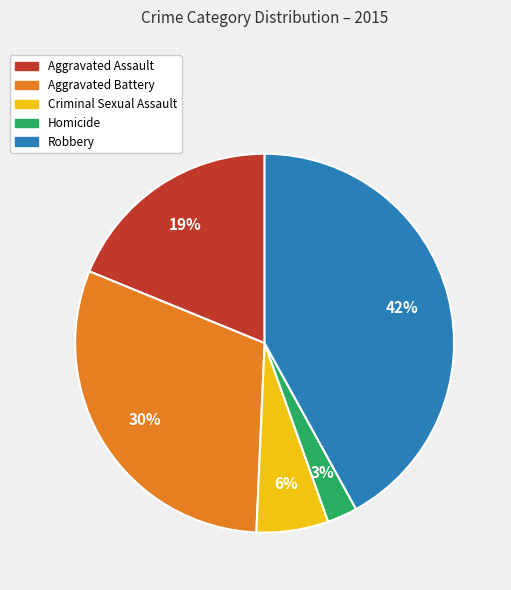

To the nearest percent, what percentage of the pie is Criminal Sexual Assault?

6%